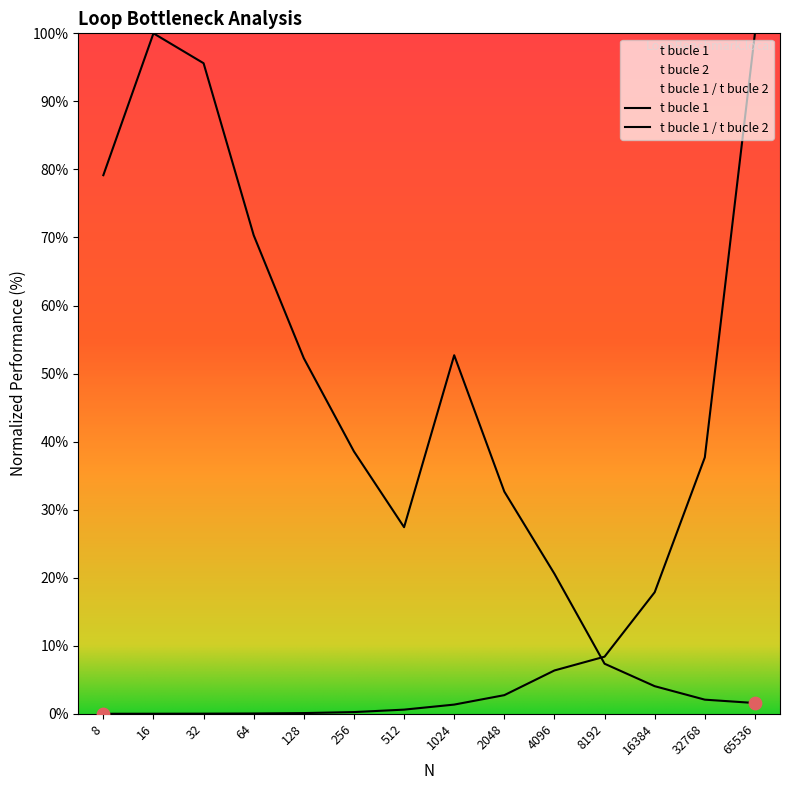

Which series has the widest spread of Y values?

t bucle 1 (ms)